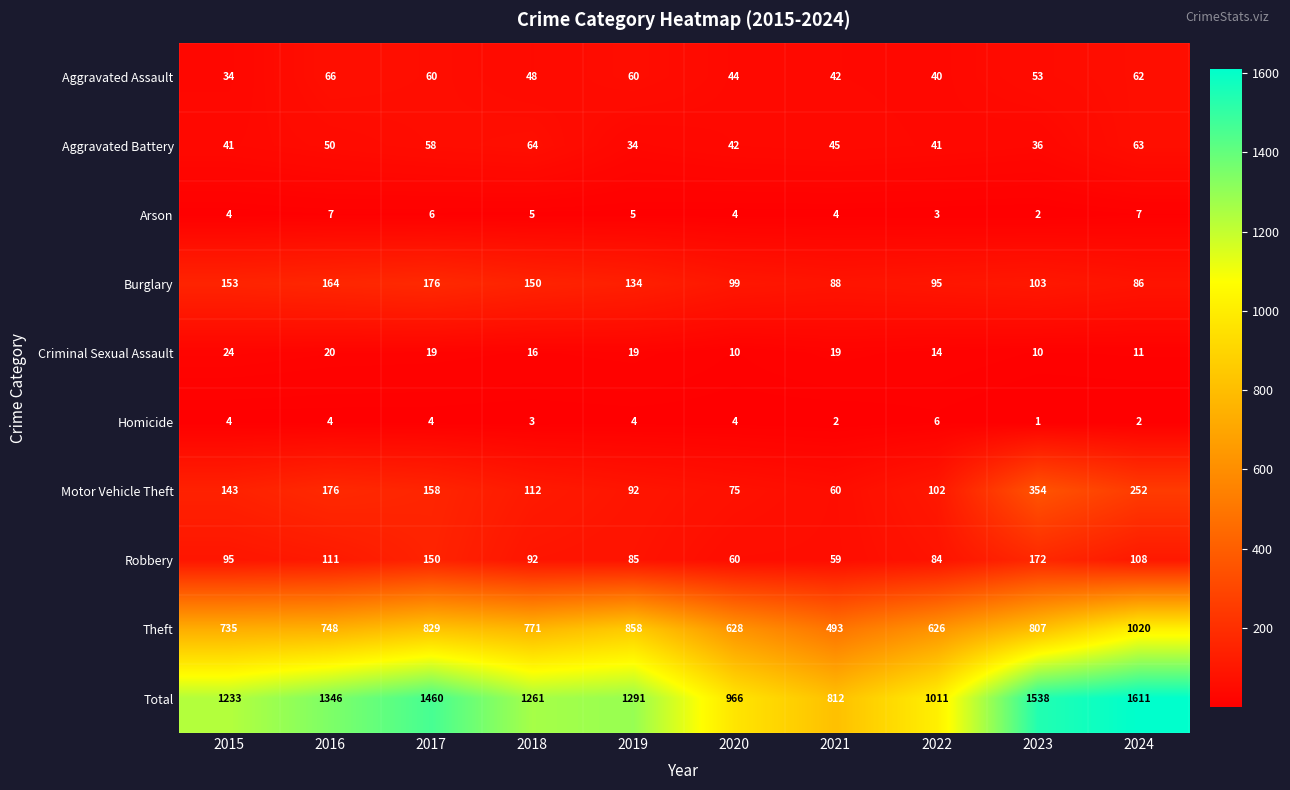

The Criminal Sexual Assault series shows 10 at 2023. True or false?

True